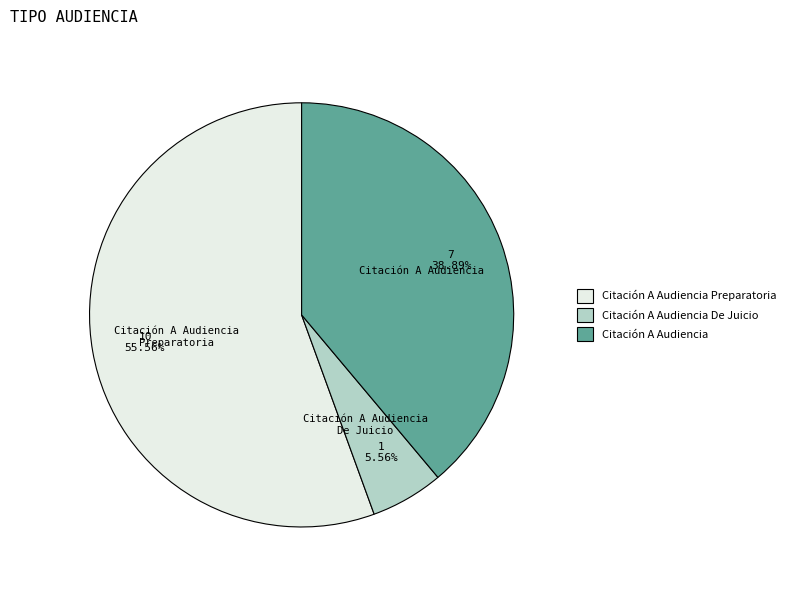

What is the majority slice?

Citación A Audiencia Preparatoria